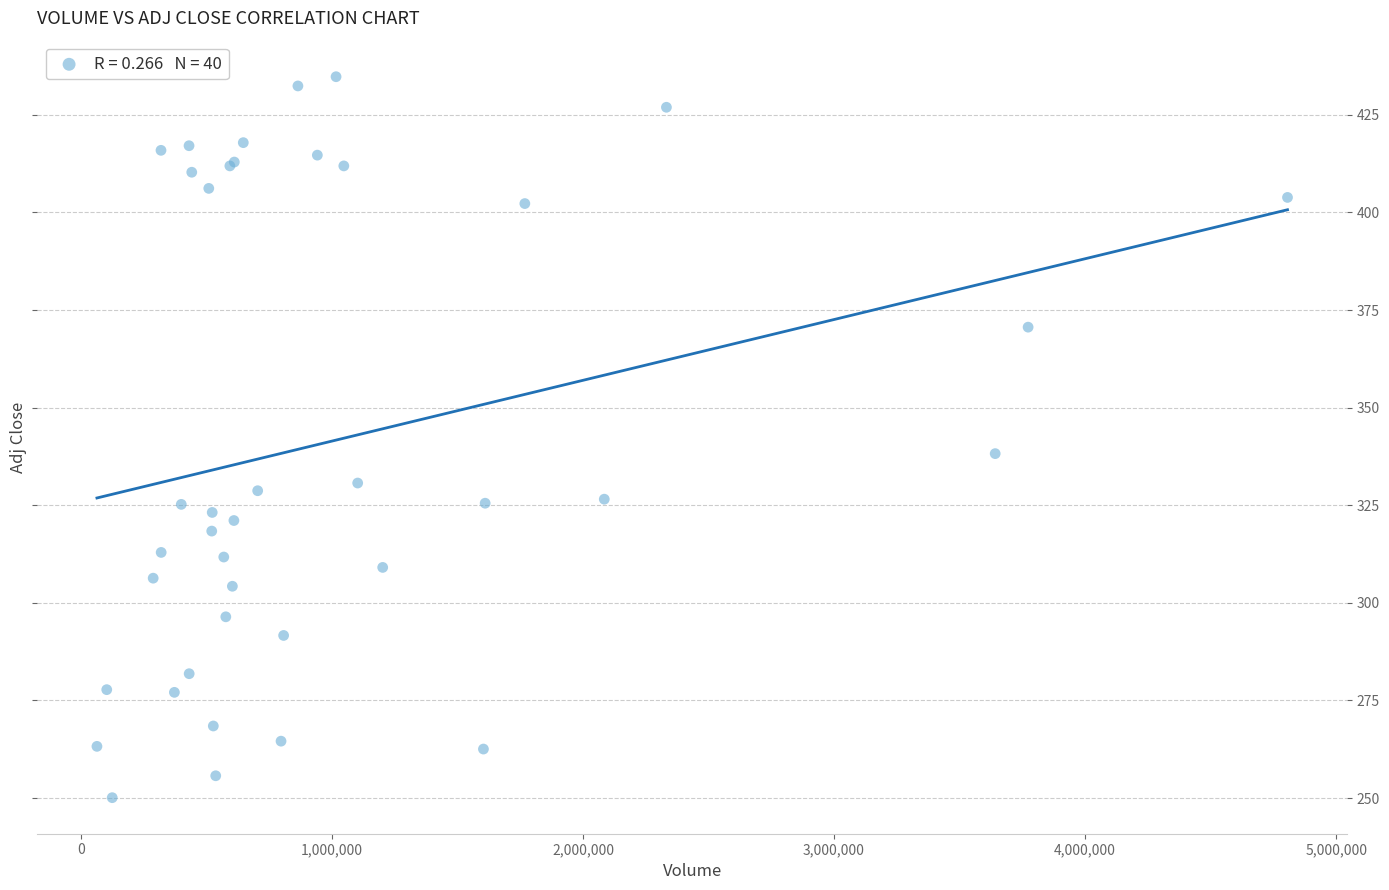

What Y value in the scatter plot is closest to 342?

338.2